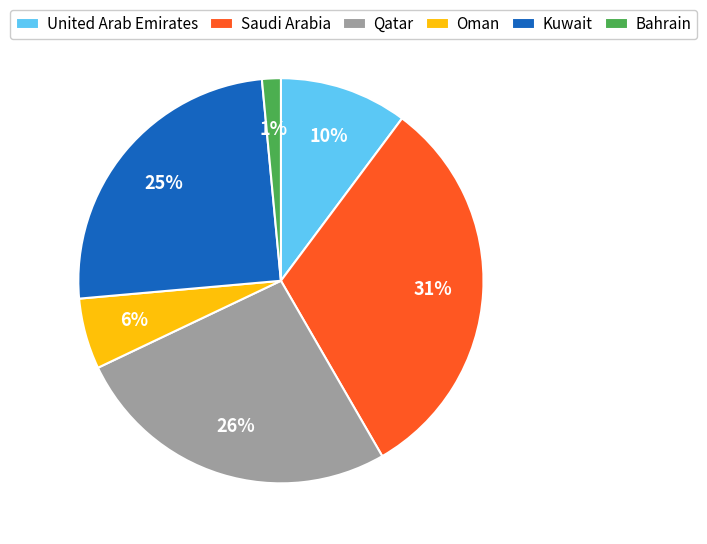

Count the number of slices in the pie.

6